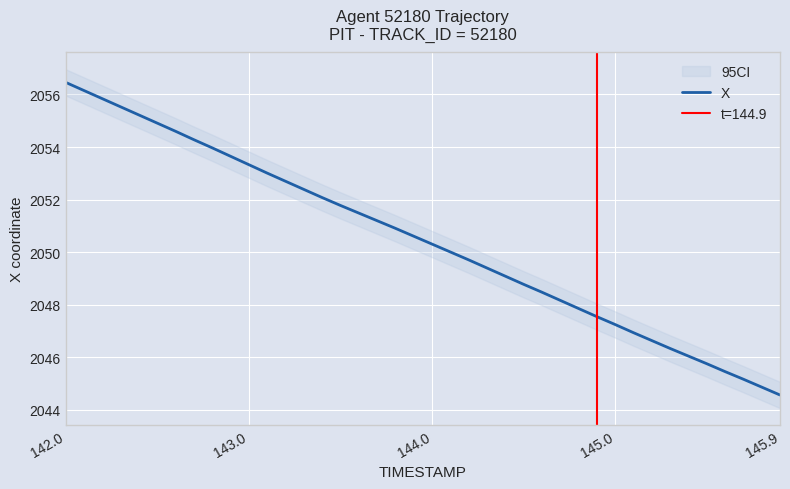

Reading right to left, what are all the values shown in this chart?

2044.6	2044.9	2045.2	2045.5	2045.8	2046.0	2046.3	2046.6	2046.9	2047.2	2047.5	2047.9	2048.2	2048.5	2048.8	2049.1	2049.4	2049.7	2050.0	2050.3	2050.6	2050.9	2051.2	2051.5	2051.8	2052.1	2052.4	2052.7	2053.0	2053.3	2053.7	2054.0	2054.3	2054.6	2054.9	2055.2	2055.5	2055.8	2056.2	2056.5